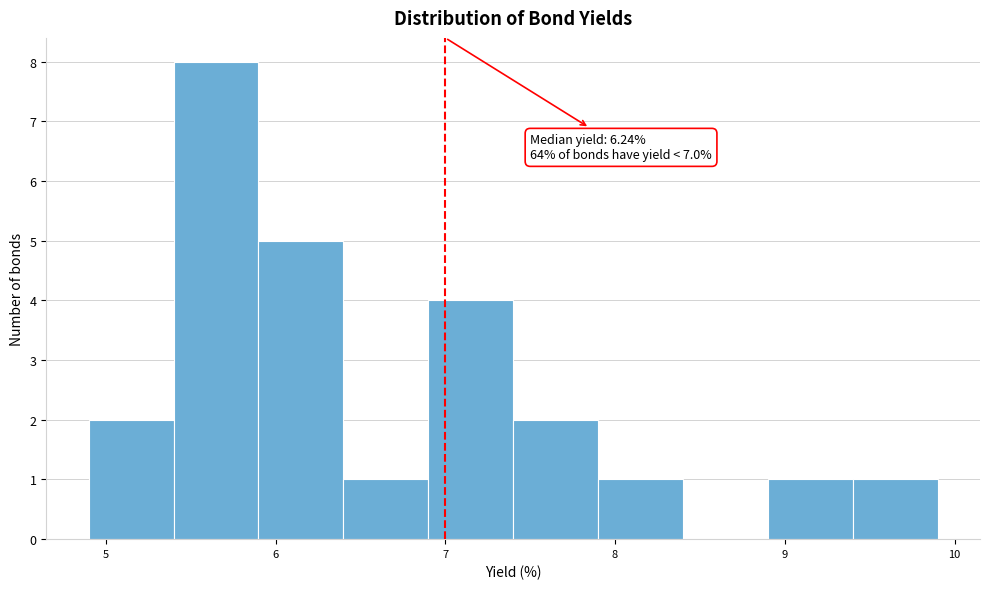

Which range on the x-axis has the tallest bar?

5.4 to 5.9